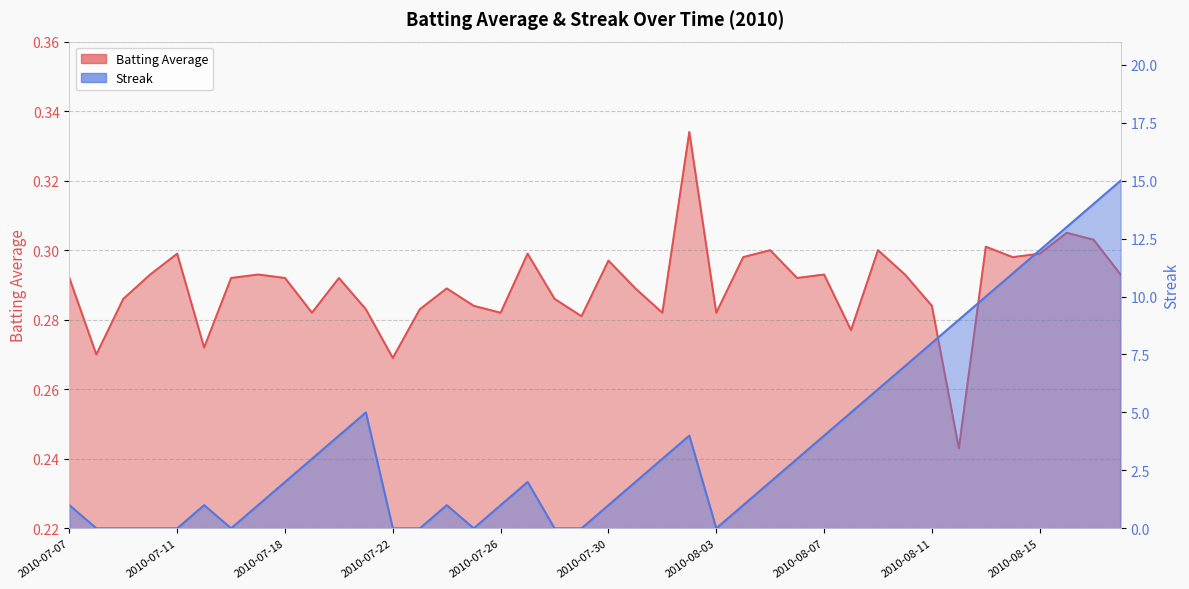

Is it true that Batting Average equals 0.3 at 2010-08-15?

True